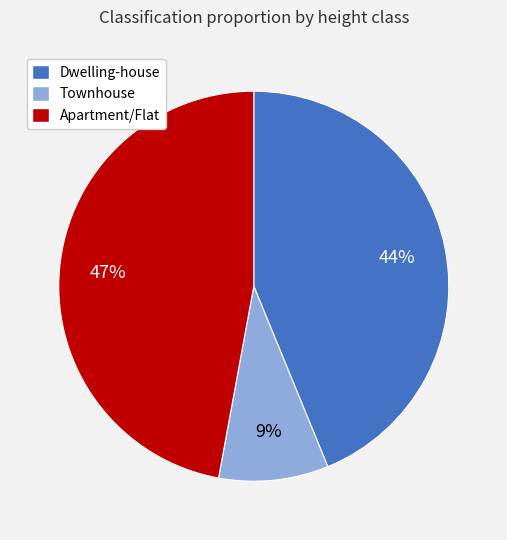

What is the largest slice in the pie chart?

Apartment/Flat